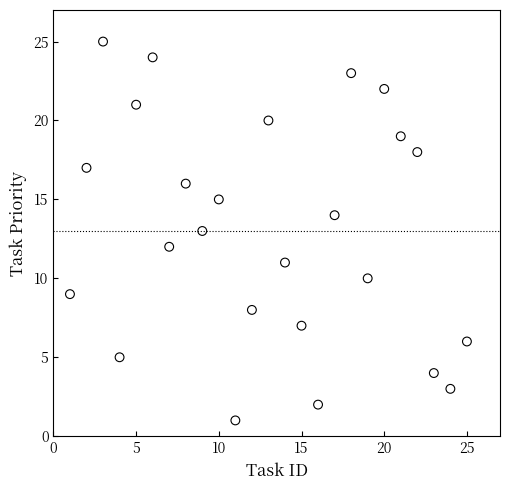

List the coordinates of all points as (X, Y) pairs, reading left to right.

(1, 9)  (2, 17)  (3, 25)  (4, 5)  (5, 21)  (6, 24)  (7, 12)  (8, 16)  (9, 13)  (10, 15)  (11, 1)  (12, 8)  (13, 20)  (14, 11)  (15, 7)  (16, 2)  (17, 14)  (18, 23)  (19, 10)  (20, 22)  (21, 19)  (22, 18)  (23, 4)  (24, 3)  (25, 6)